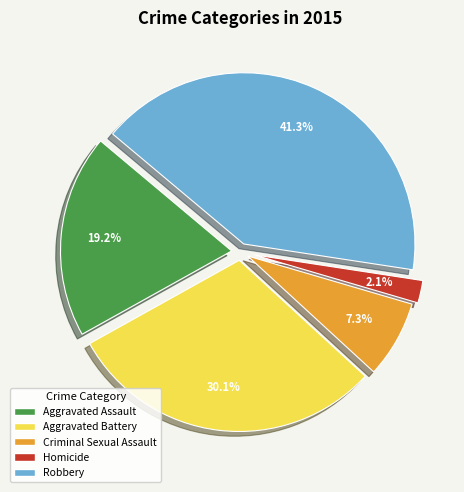

What portion of the pie excludes Robbery?

58.7%